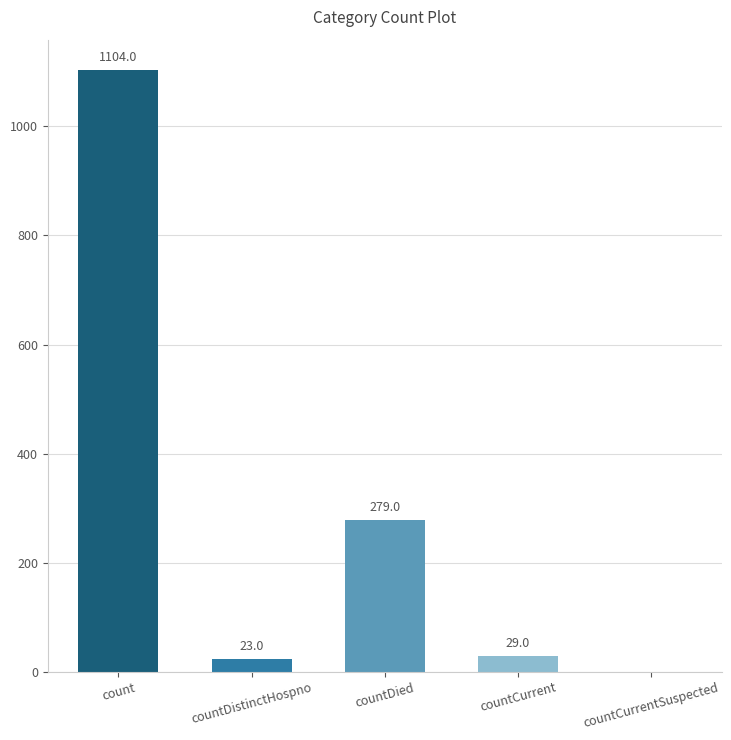

What is the greatest value displayed?

1104